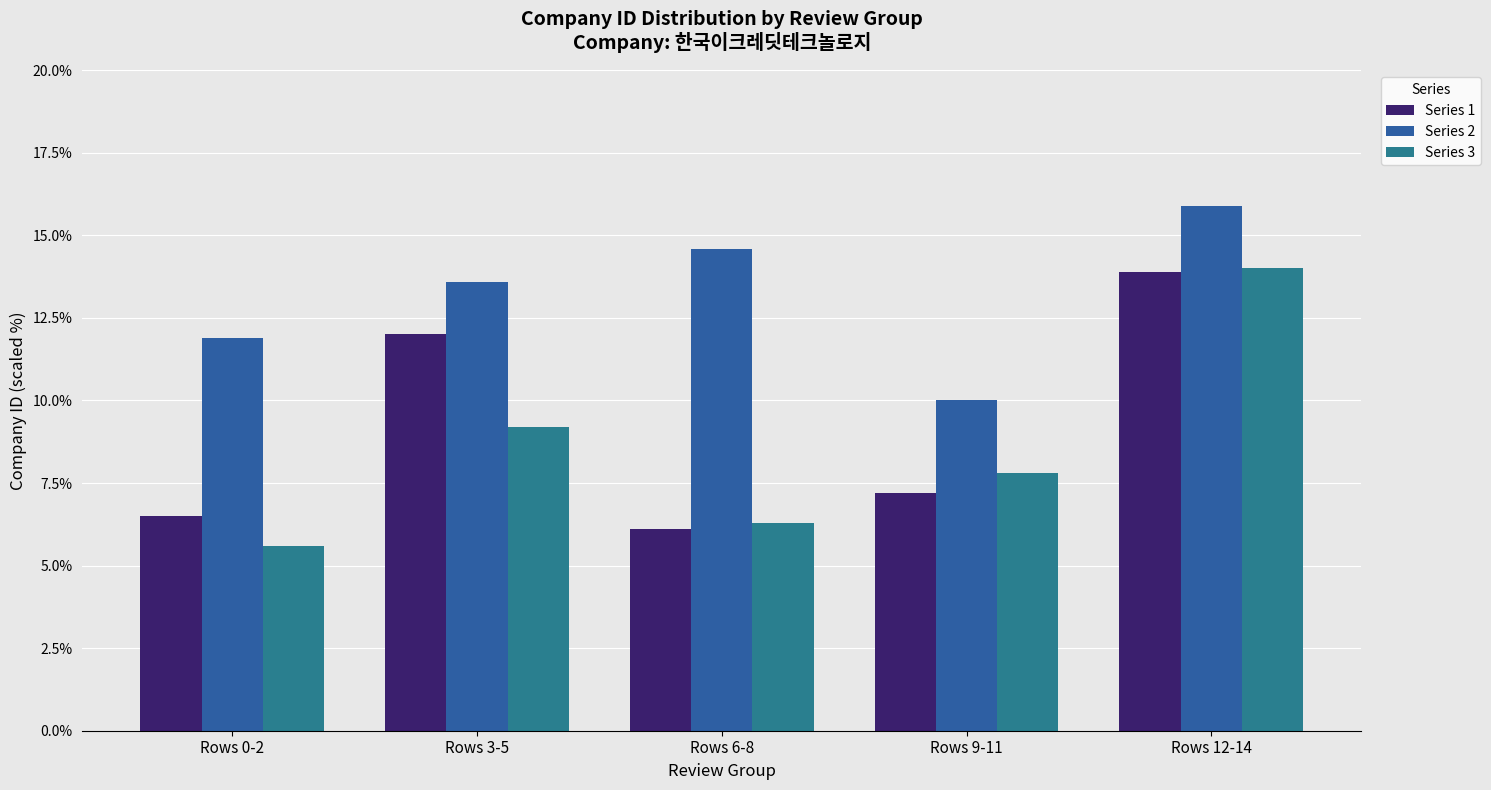

At which category is the sum across all series the highest?

Rows 12-14